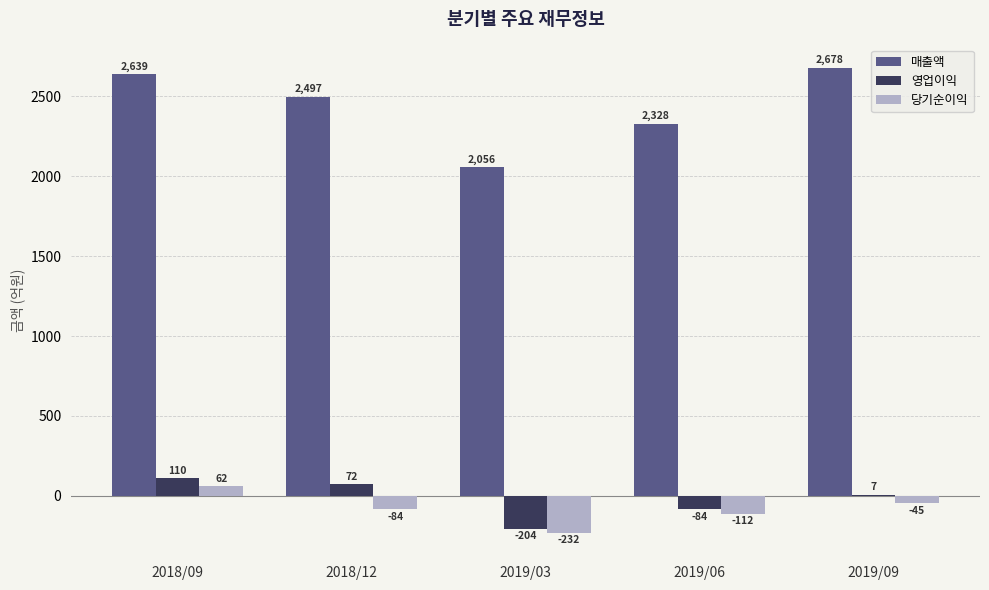

Where does the 영업이익 series first go above 7?

2018/09